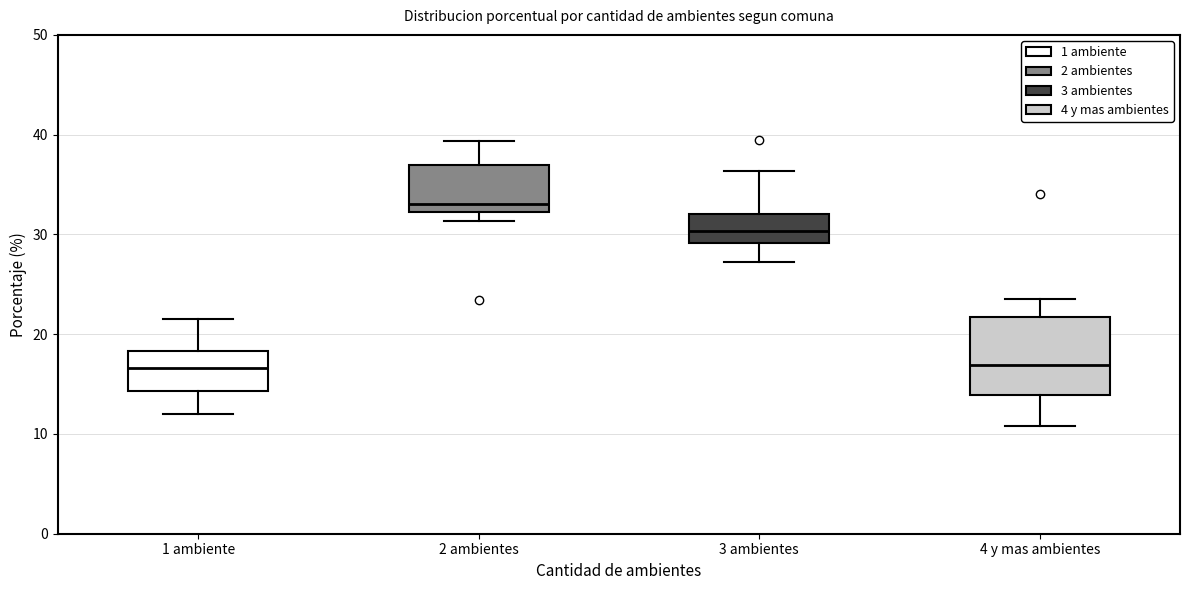

Where is the lower edge of the box for 4 y mas ambientes on the y-axis? The values are not printed on the chart, so give them approximately, as read against the axis.

14